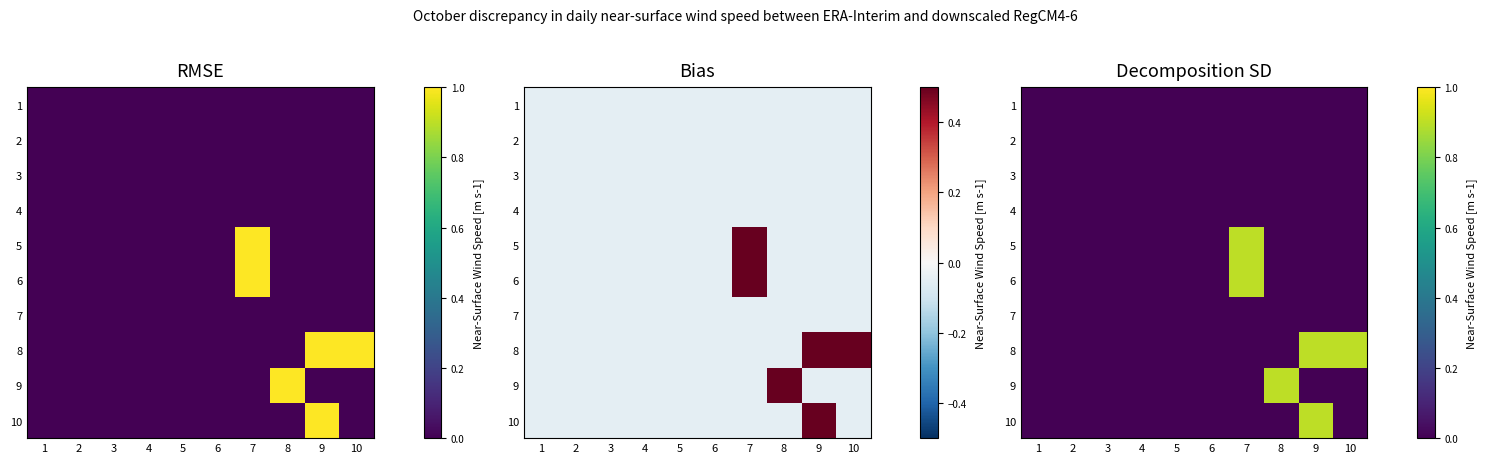

At which category is the sum across all series the highest?

7